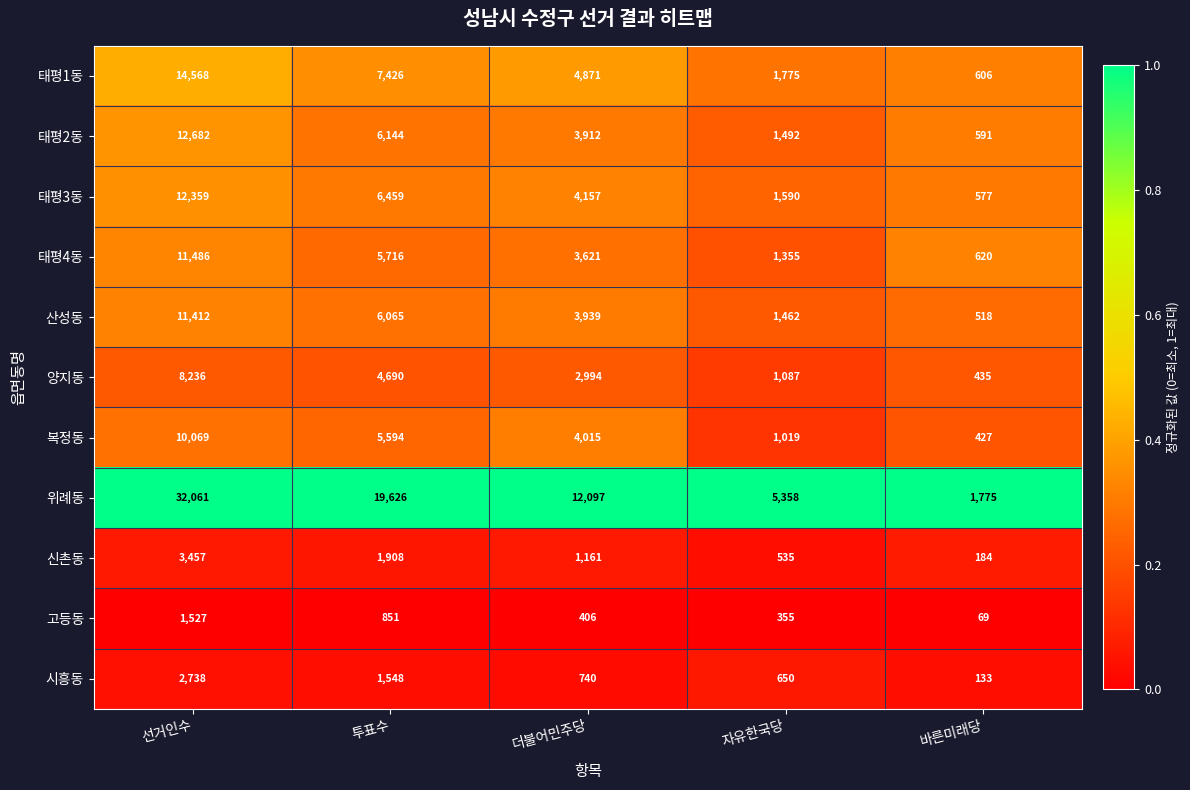

Which series has the largest range (max minus min)?

위례동